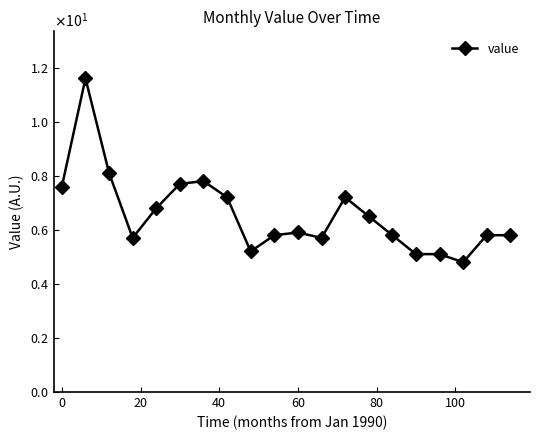

Does the chart have visible grid lines?

No